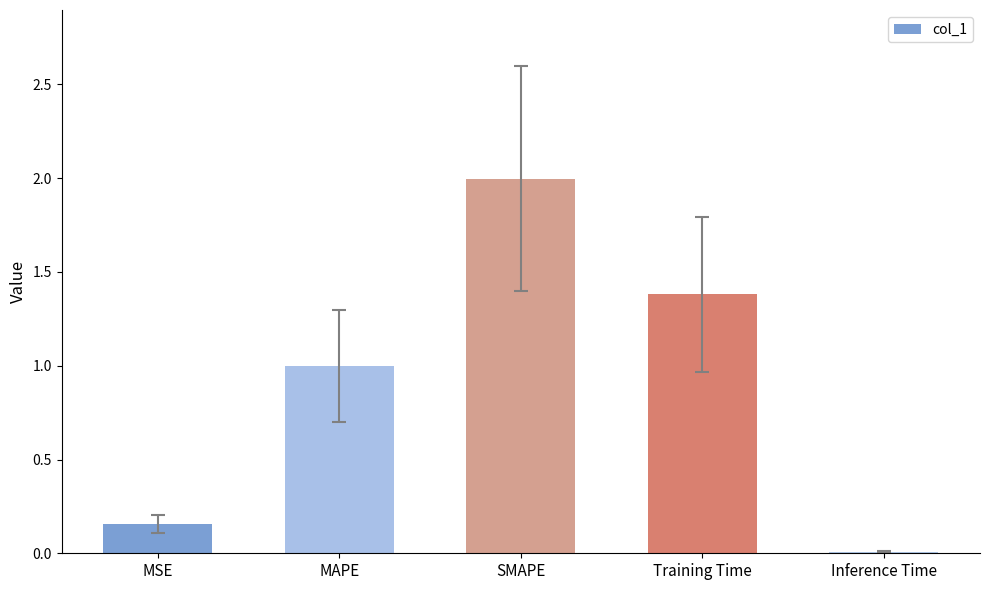

What is the sum of all values?

4.5